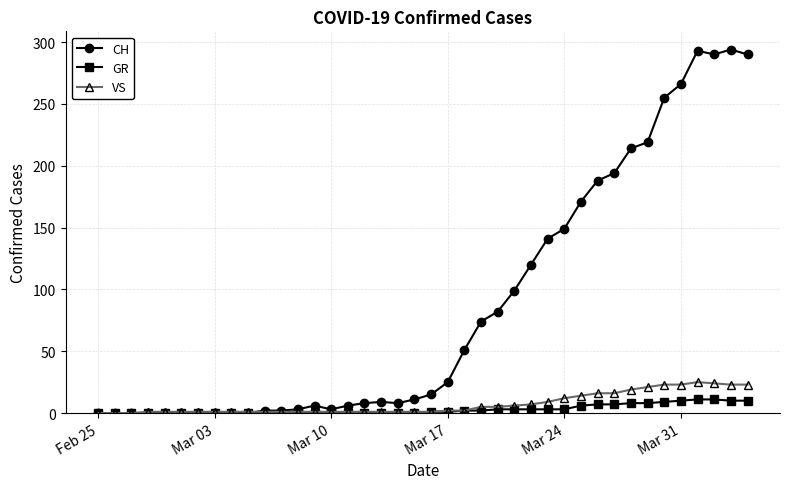

What is the value of the CH point at the 34th from the left?

219